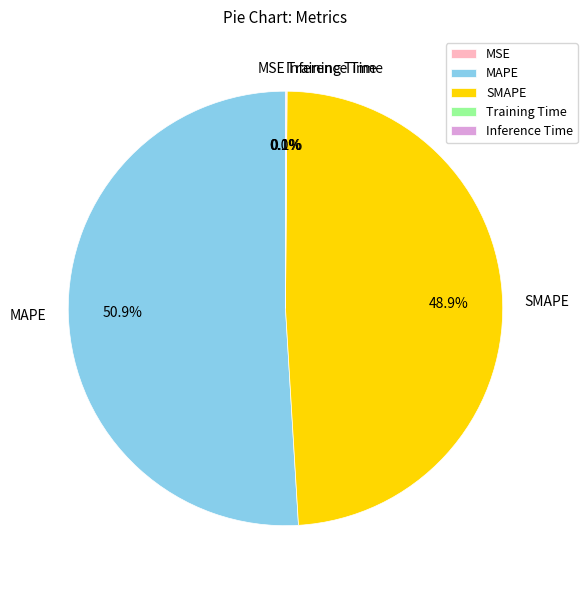

Do SMAPE and MAPE together represent more than half of the pie?

Yes